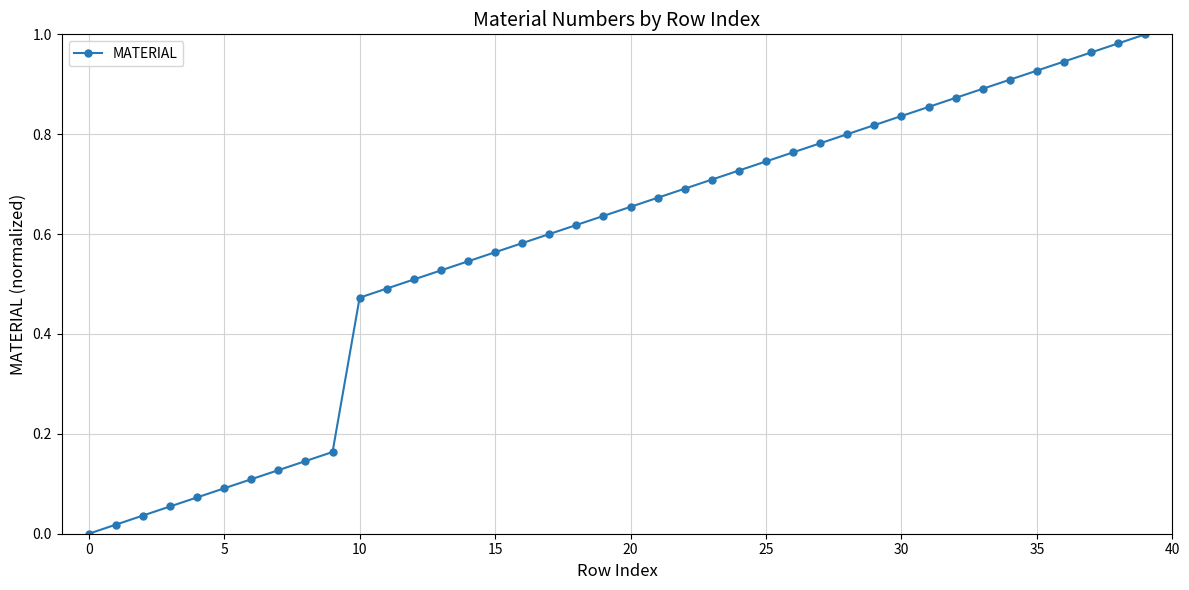

How many lines are shown in the chart?

1